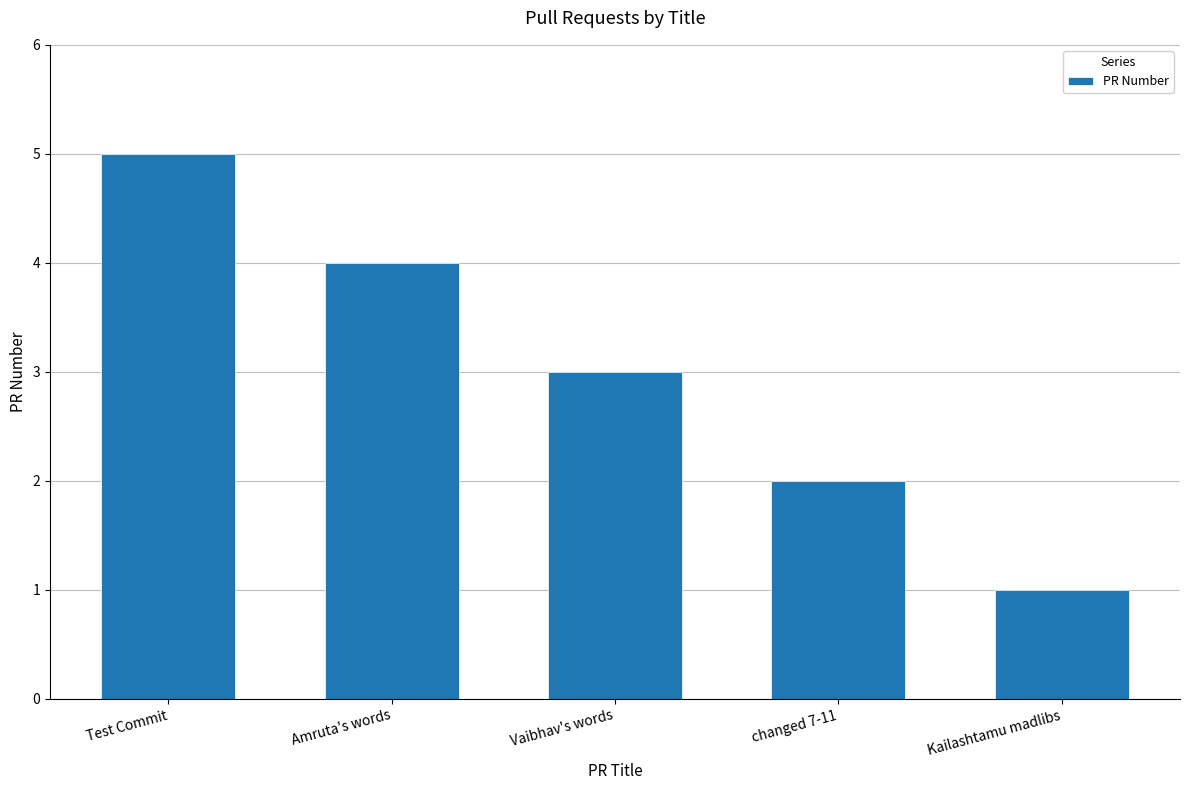

Which category has the lowest value across all series?

Kailashtamu madlibs